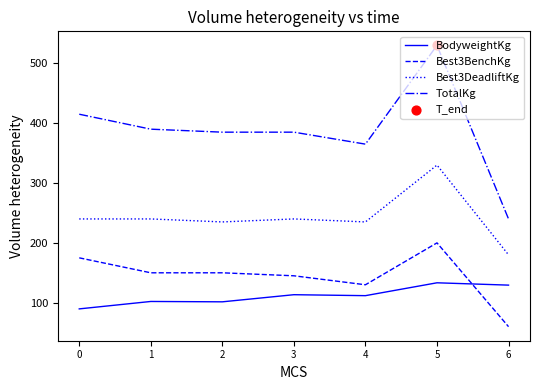

At which category is the sum across all series the highest?

5